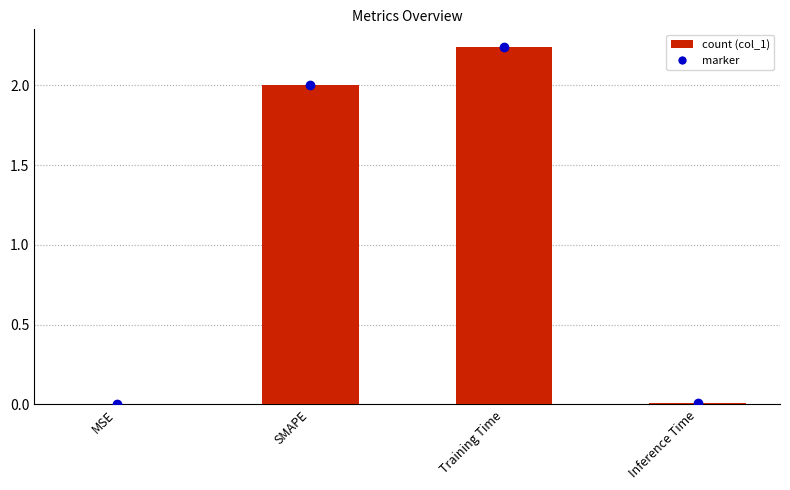

What is the sum of all values?

4.2